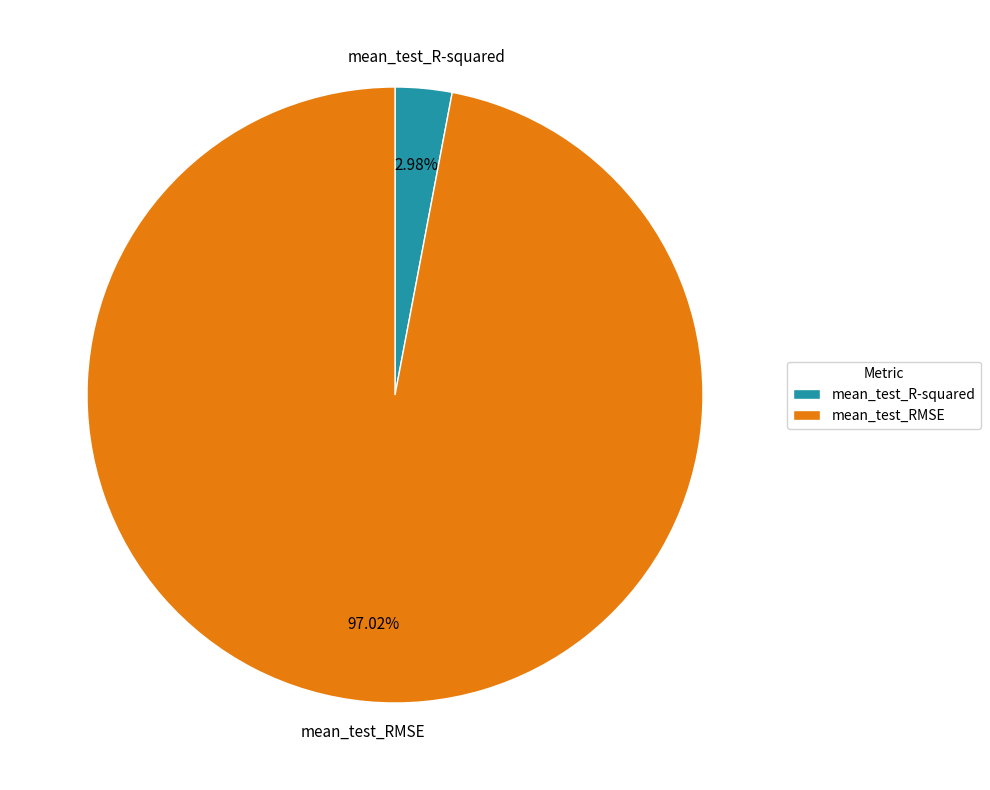

What percentage is the mean_test_R-squared slice, to the nearest percent?

3%